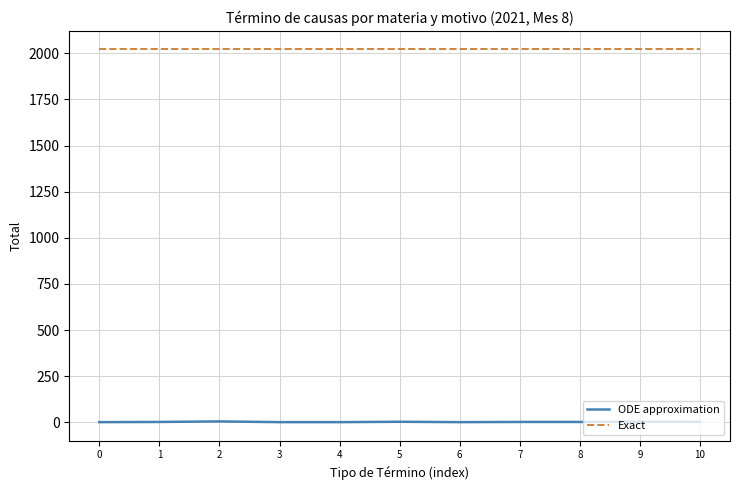

Is it true that Exact equals 2021 at 0?

True